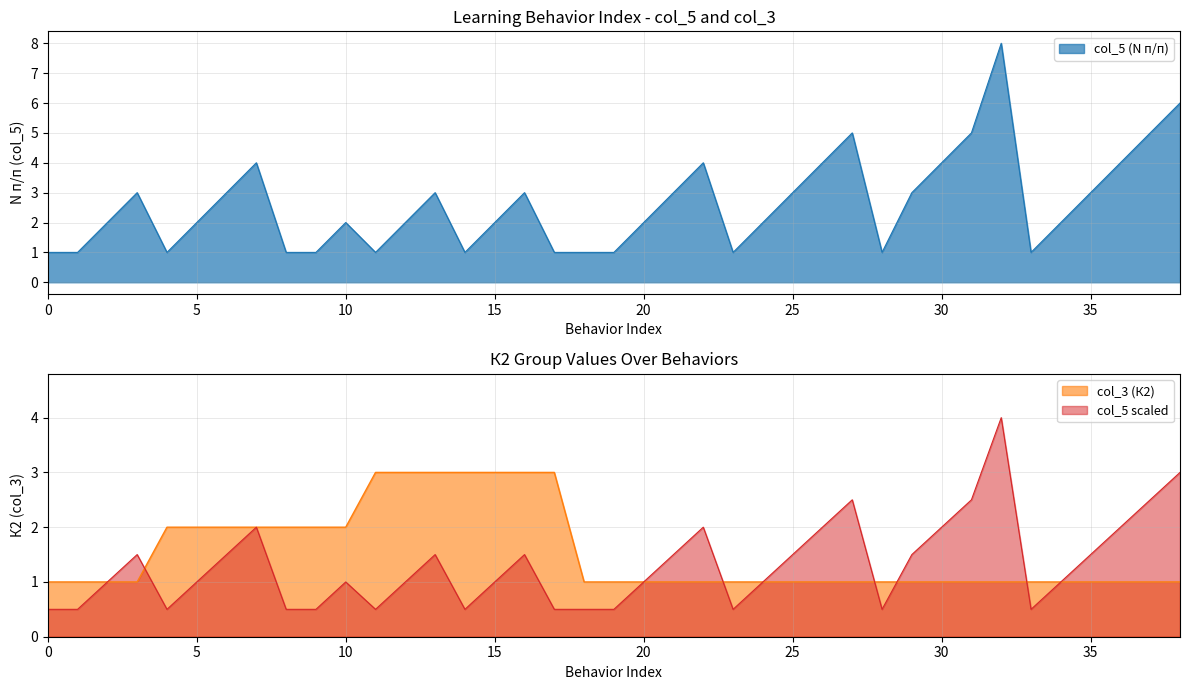

What is the maximum value for col_3 (К2)?

3.0